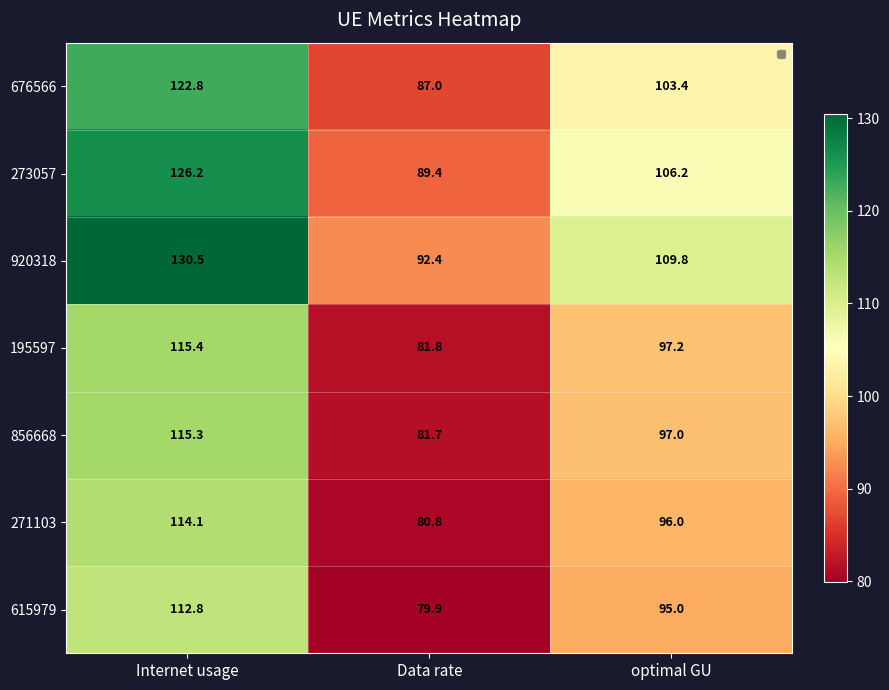

What is the sum of all 856668 values?

294.0